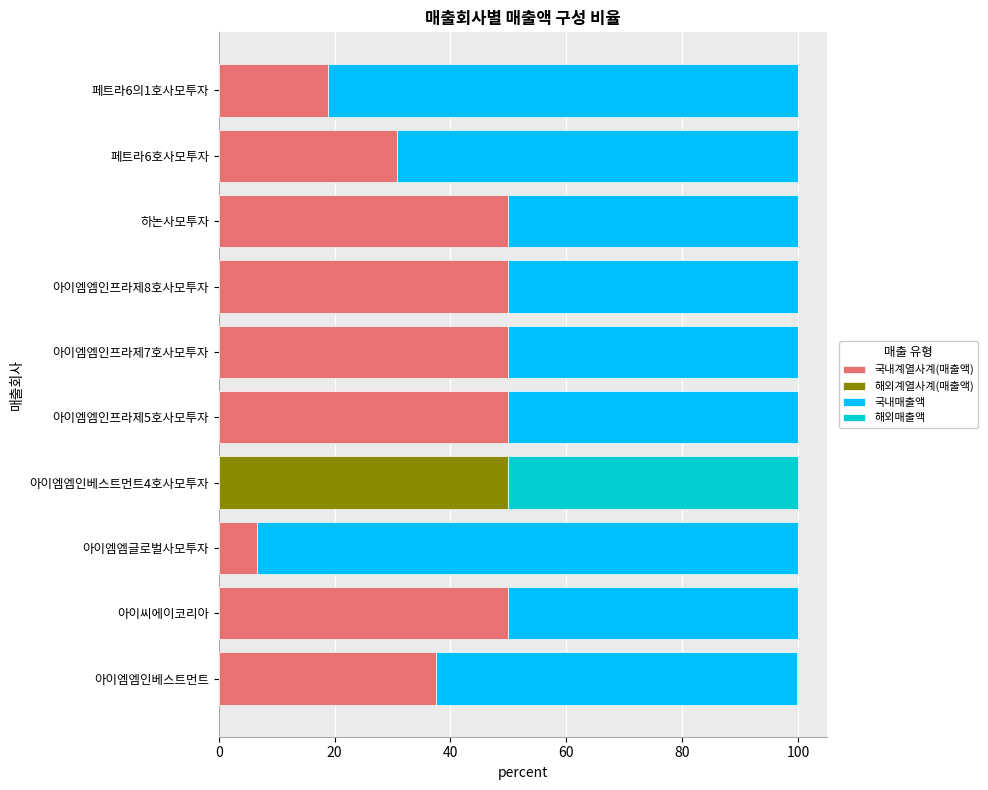

What is the total value across all series at 페트라6의1호사모투자?

100.0